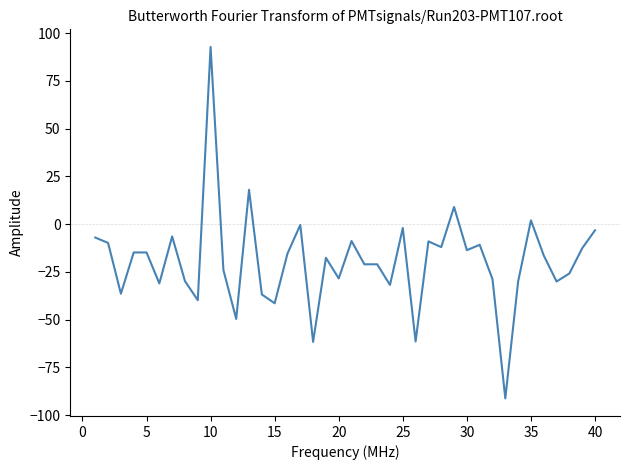

What is the greatest value displayed?

92.8